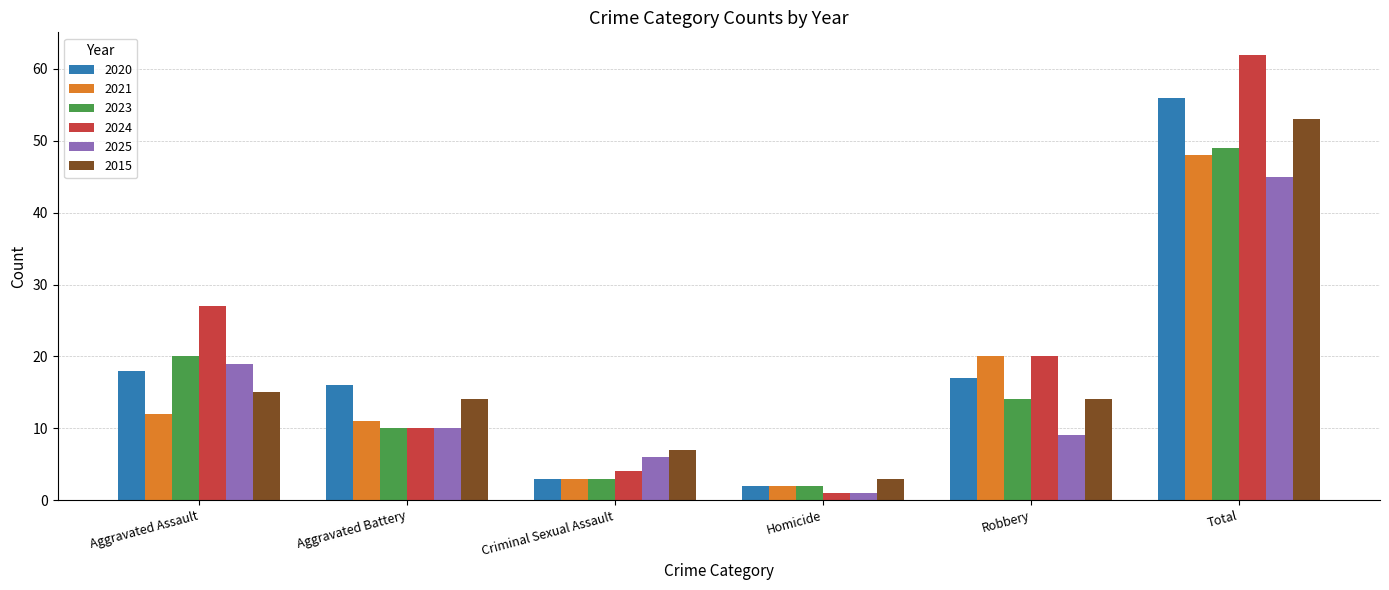

Does the chart contain stacked bars?

No